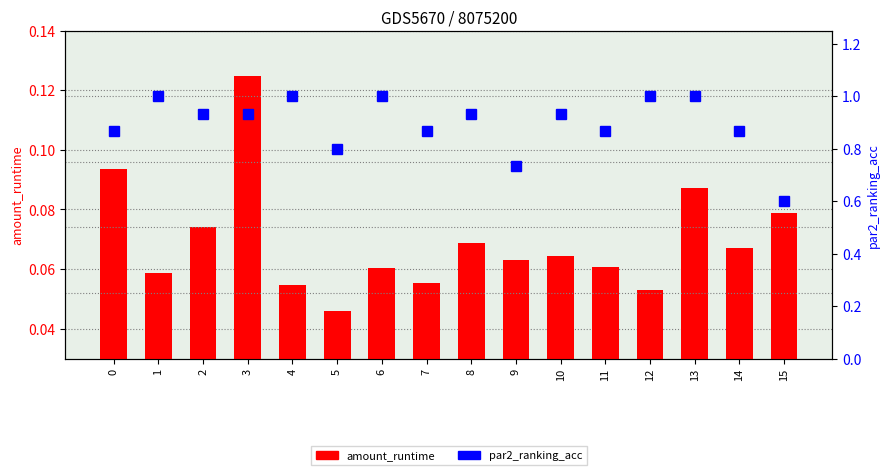

Rank the series at 10 from lowest to highest value.

amount_runtime, par2_ranking_acc